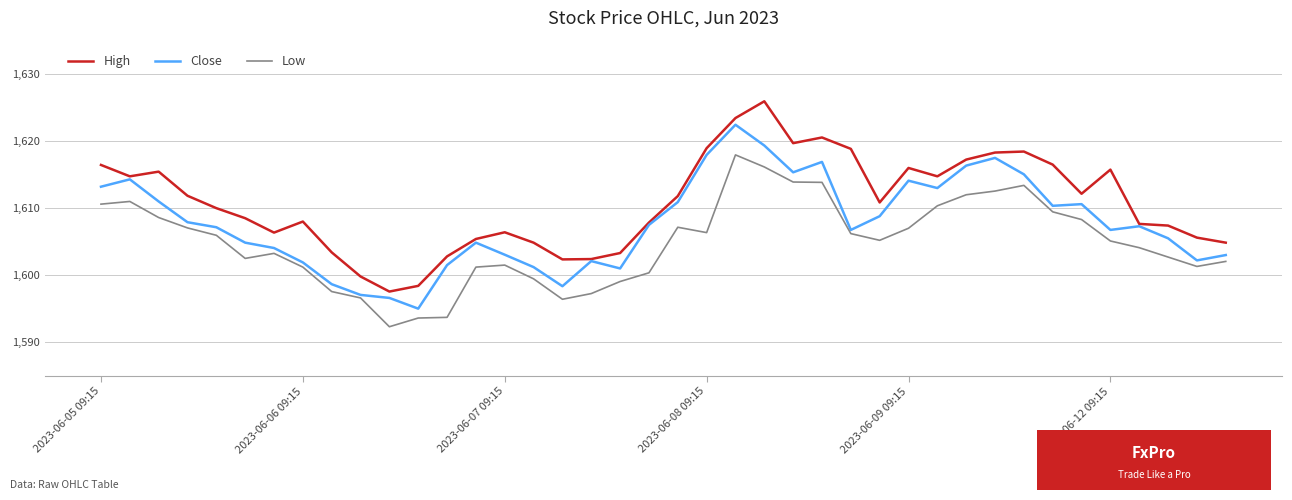

What is the difference between the maximum and minimum values in the Close series?

27.4